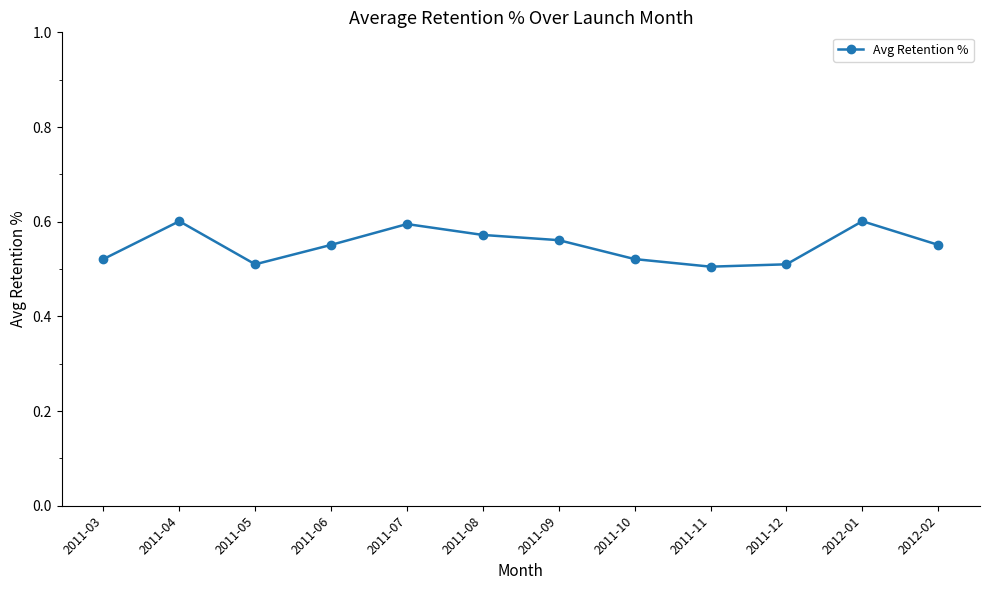

What position from the right is 2012-01?

2